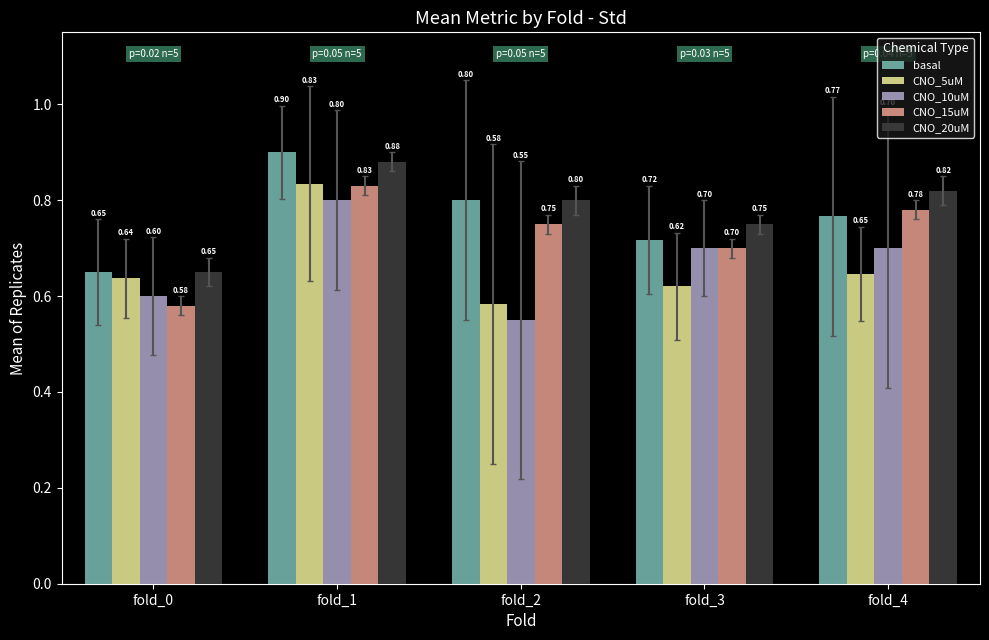

Is it true that CNO_10uM equals 0.6 at fold_2?

True